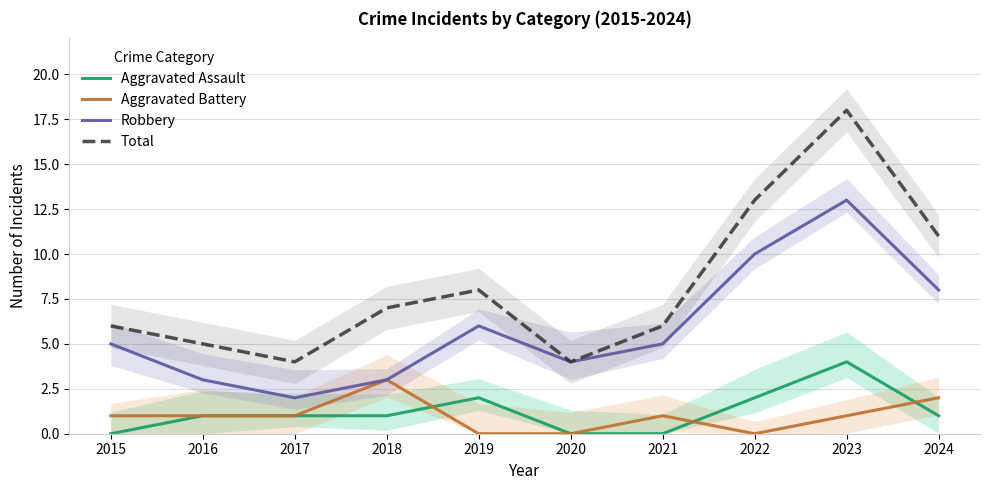

What is the total value across all series at 2017?

8